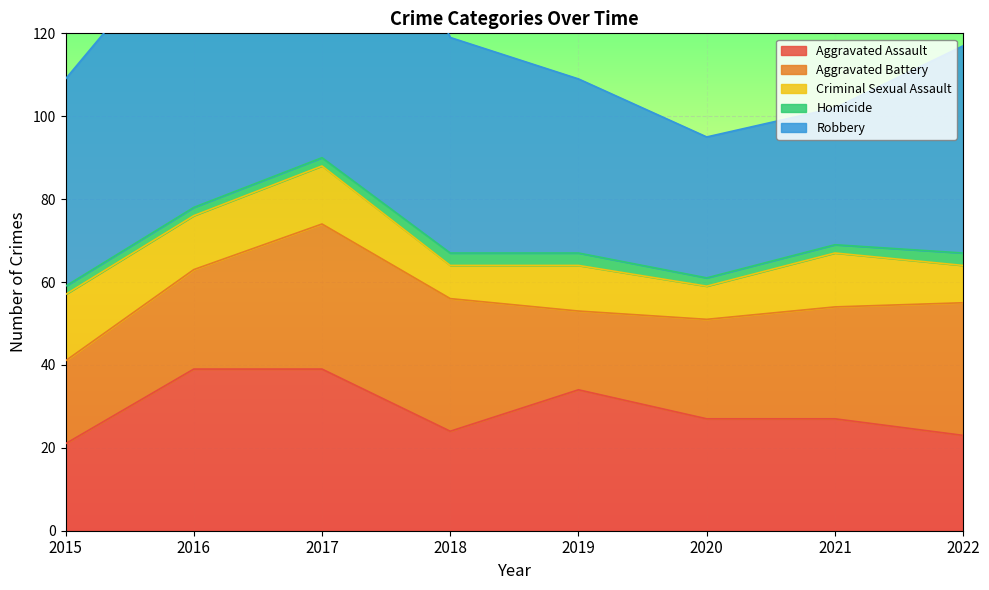

What is the greatest value displayed?

95